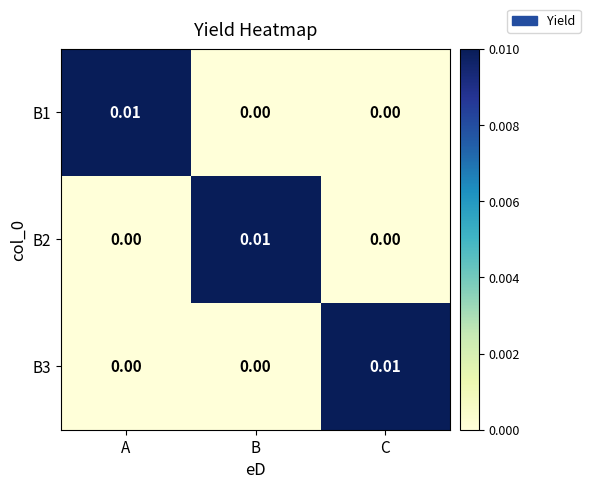

At which label does B3 reach its peak?

C